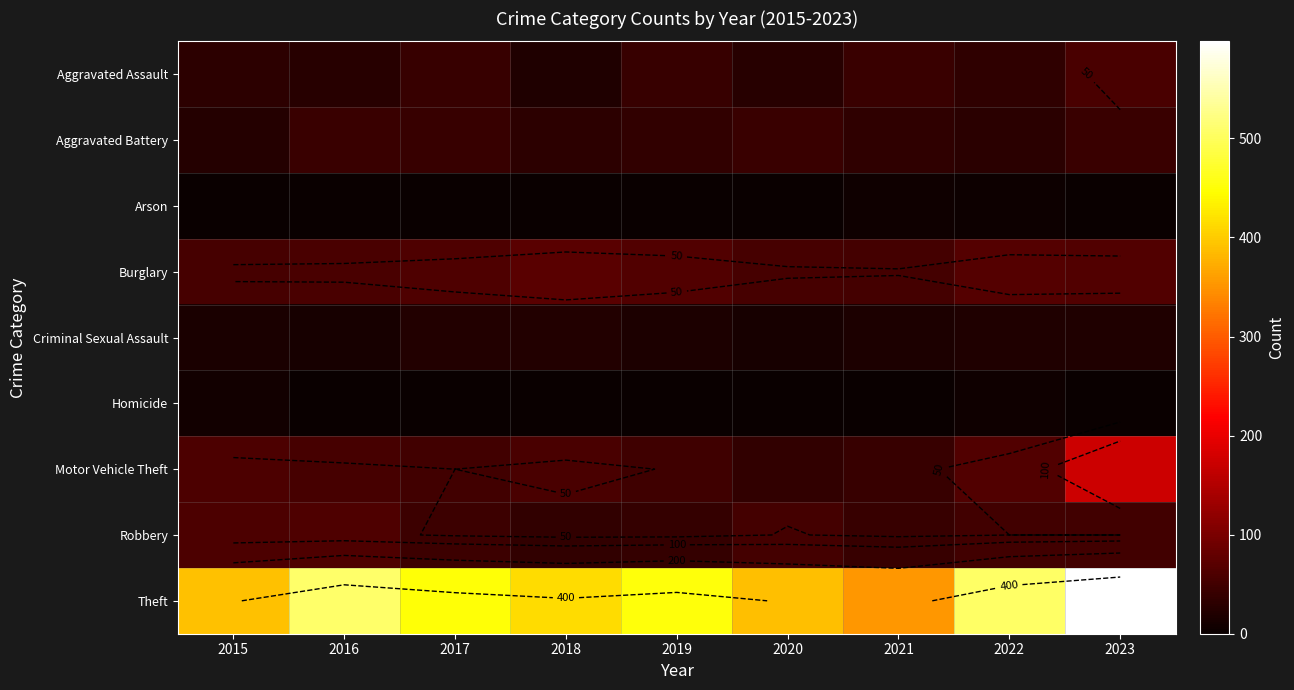

Which series has the largest range (max minus min)?

Theft